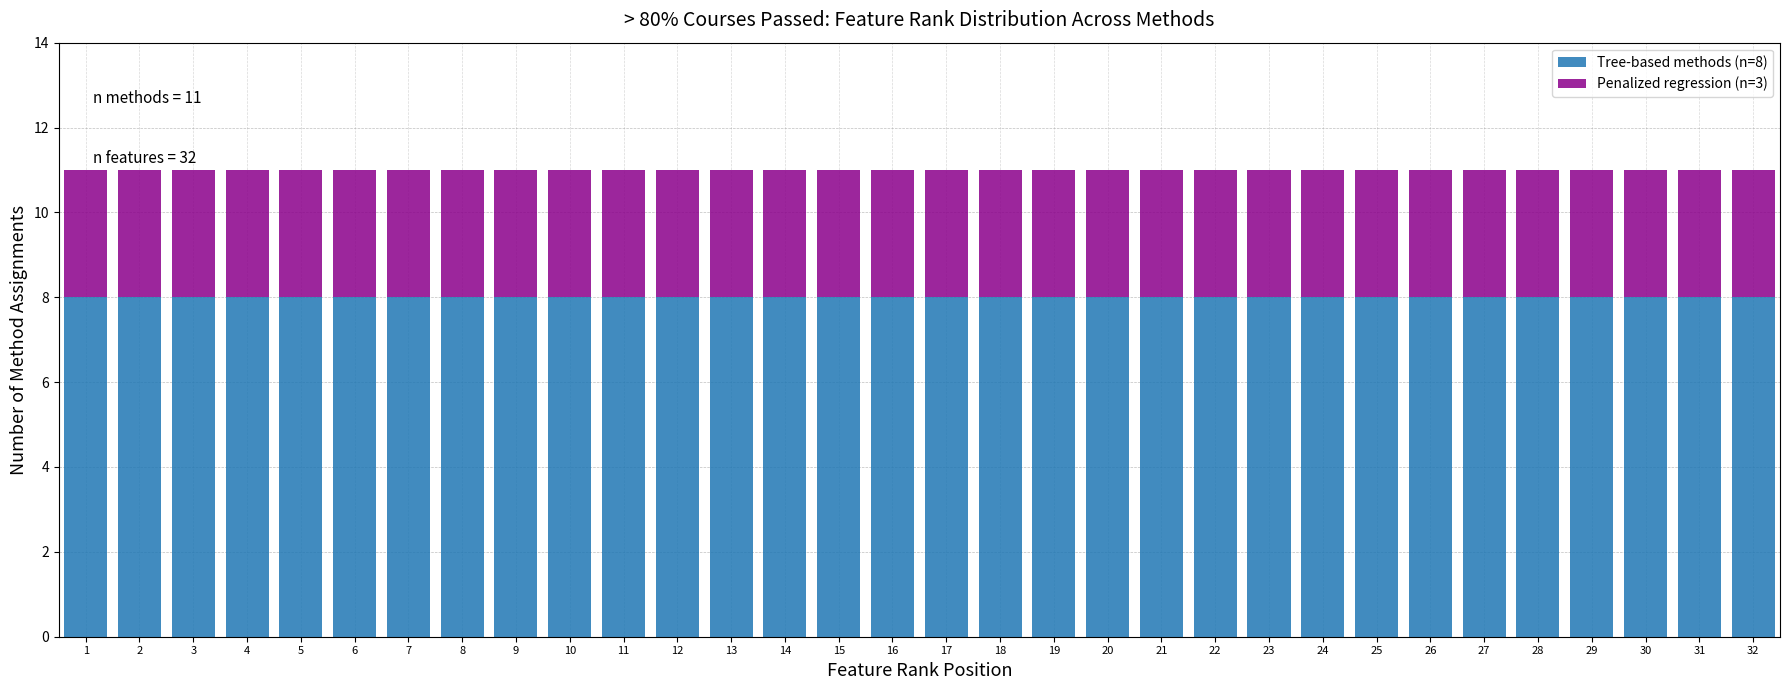

Is it true that Tree-based methods (n=8) equals 3 at 18?

False